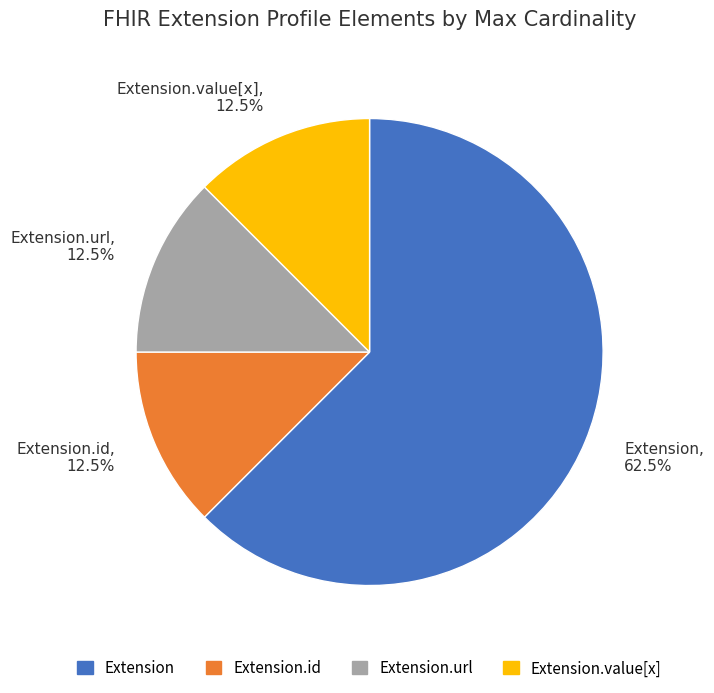

Which slice represents more than half of the pie?

Extension